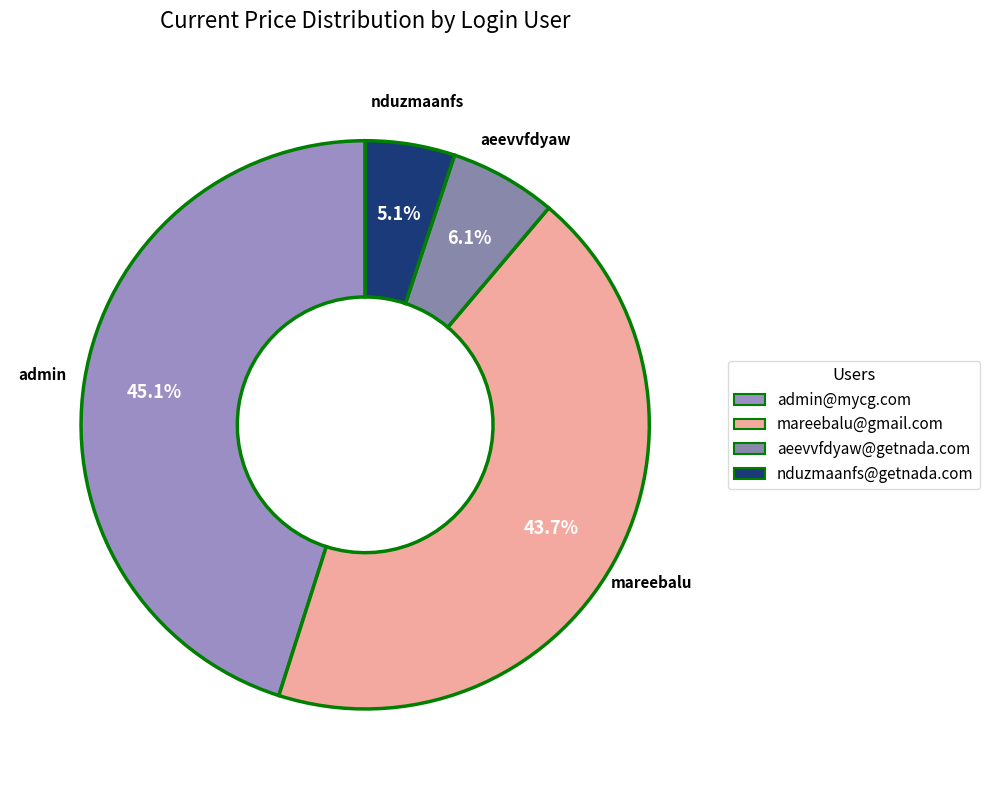

Count the number of slices in the pie.

4